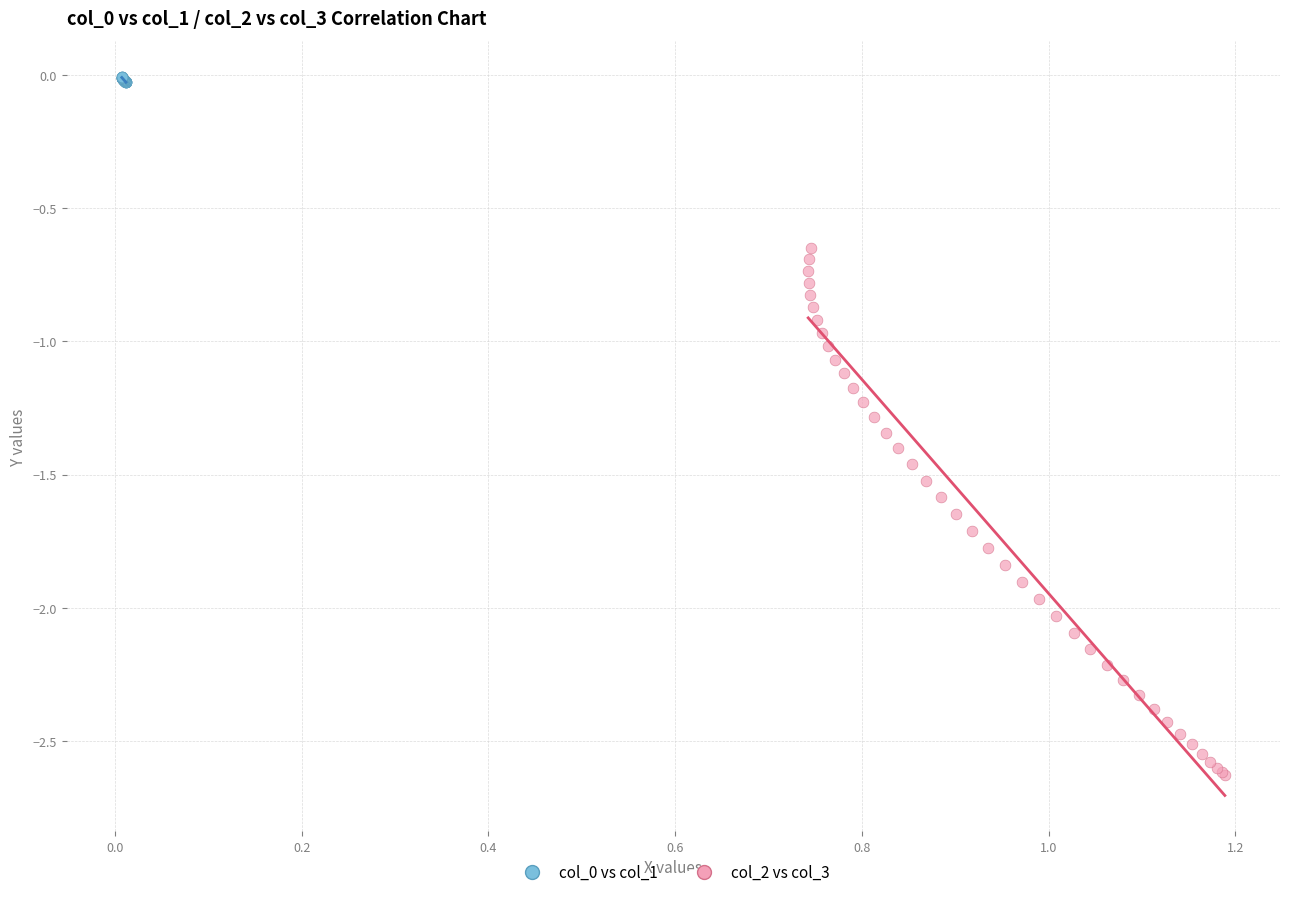

Which series has the largest Y range (max minus min)?

col_2 vs col_3